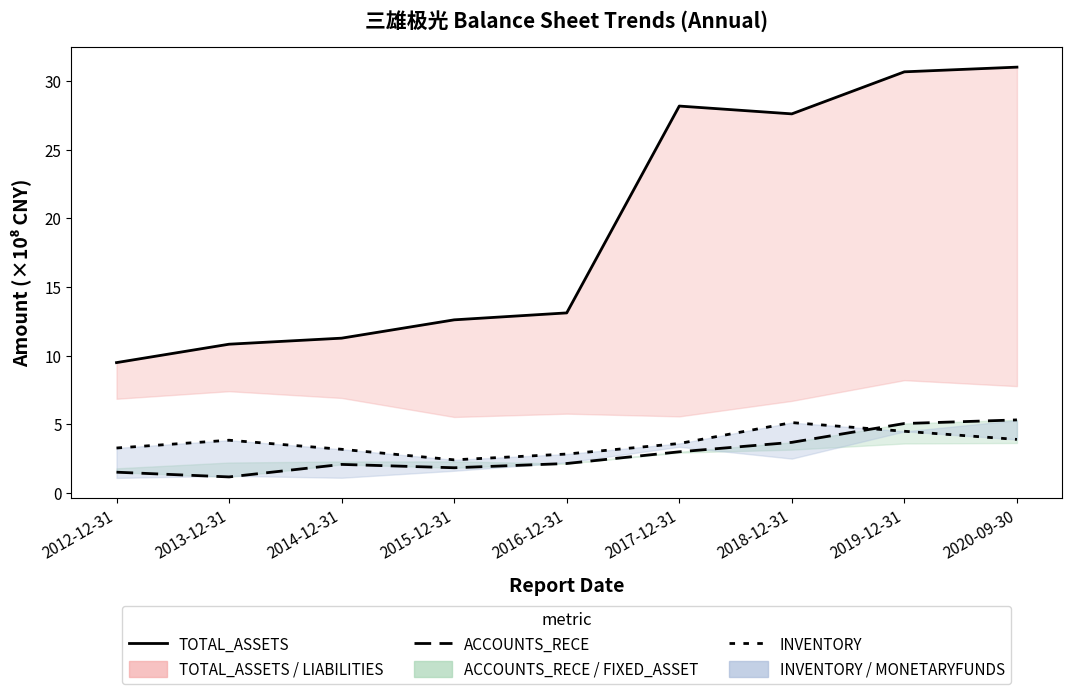

Is the value of ACCOUNTS_RECE at 2020-09-30 greater than the value of TOTAL_ASSETS at 2020-09-30?

No